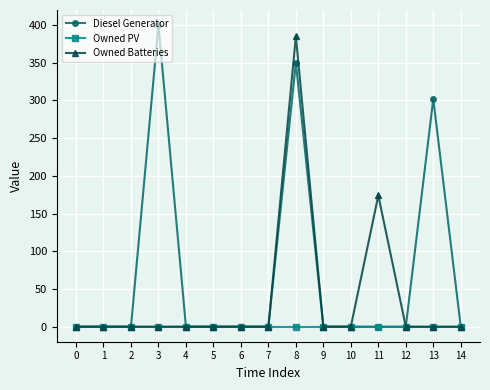

Rank the series by their average value, from lowest to highest.

Owned PV, Owned Batteries, Diesel Generator